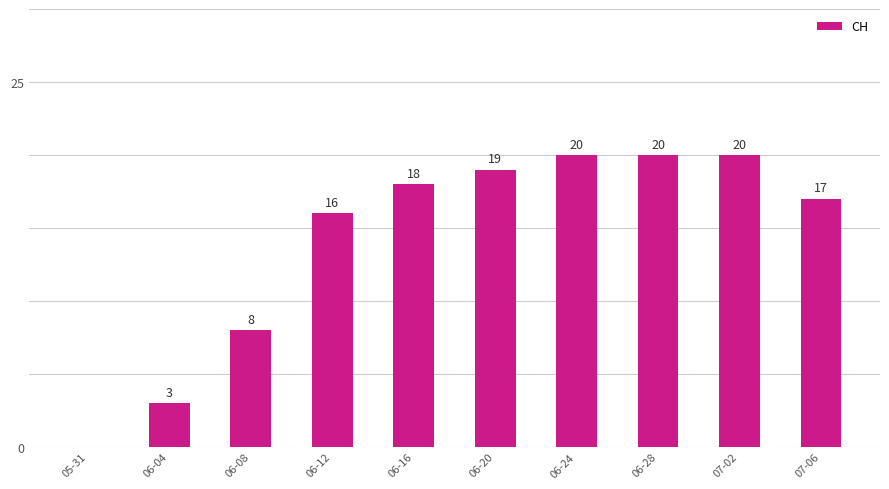

What is the greatest value displayed?

20